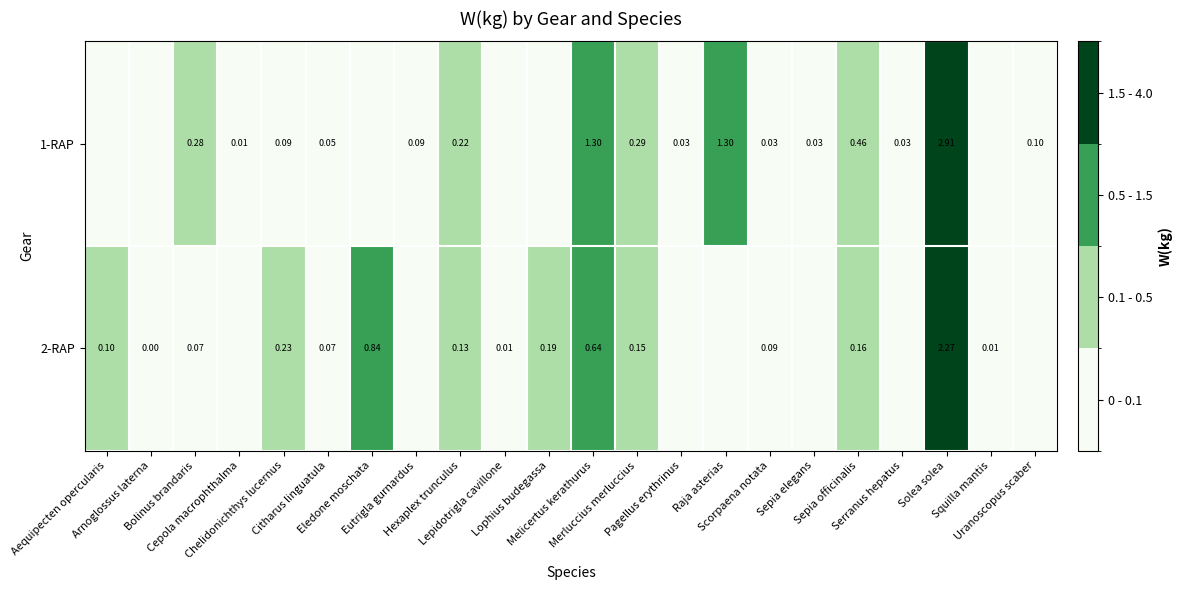

What is the highest value of the 1-RAP series?

2.9